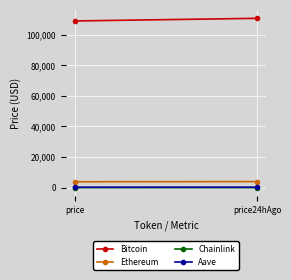

Where is Bitcoin nearest to the value 109914?

price